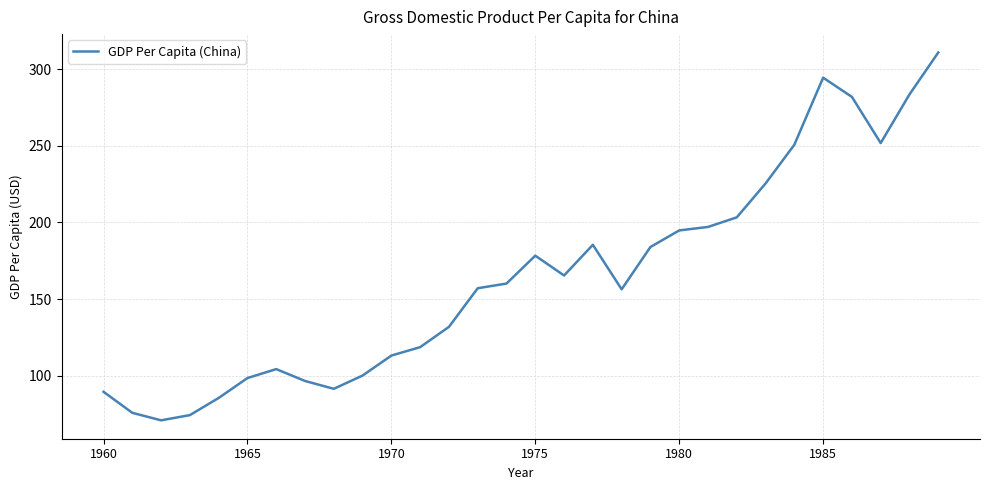

What is the smallest value displayed?

70.9